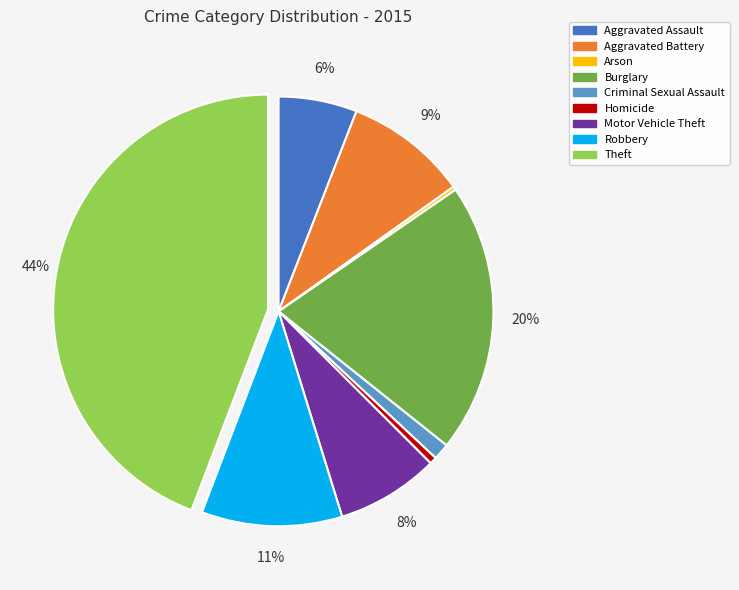

Do Homicide and Aggravated Assault together represent more than half of the pie?

No